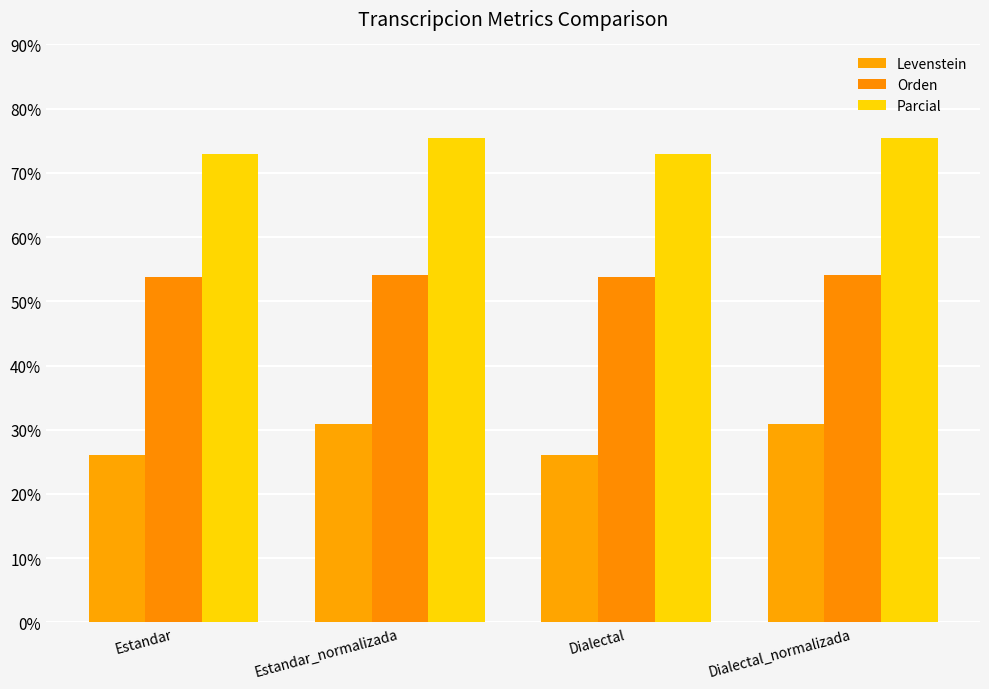

What is the label of the 1st bar from the right?

Dialectal_normalizada